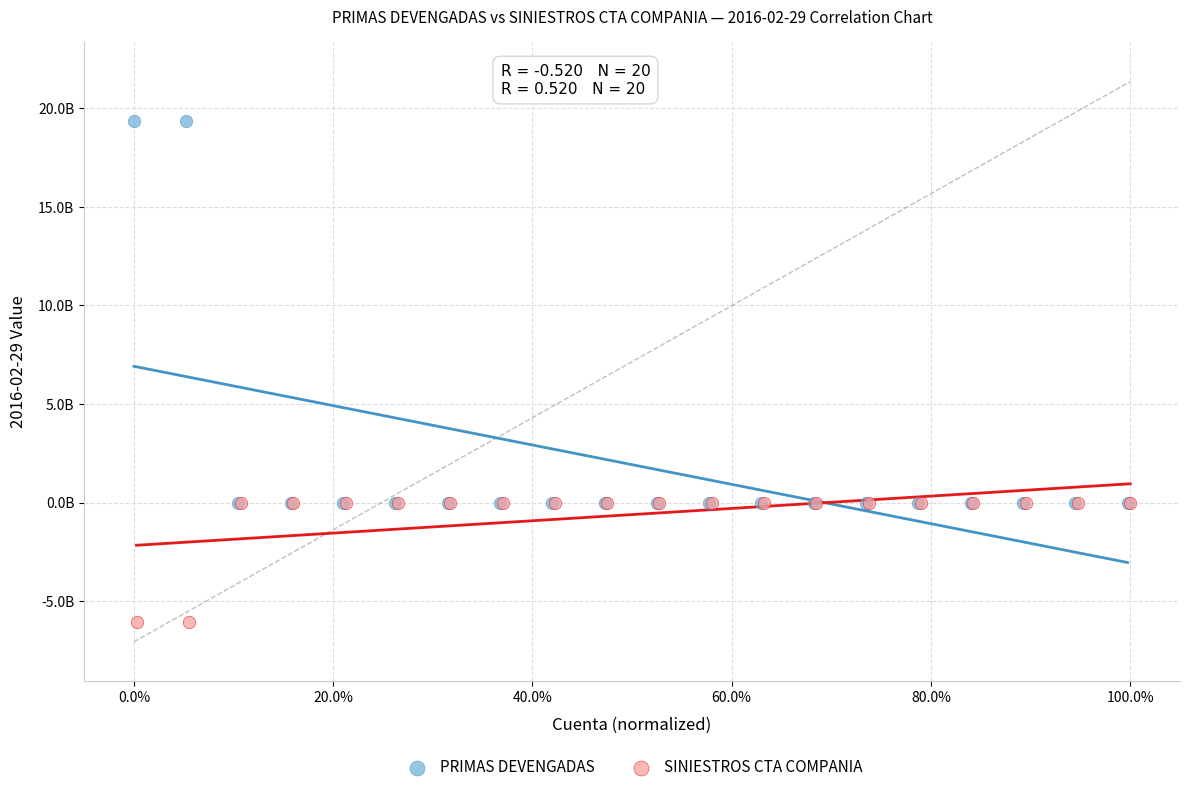

Which series contains the lowest Y value?

SINIESTROS CTA COMPANIA